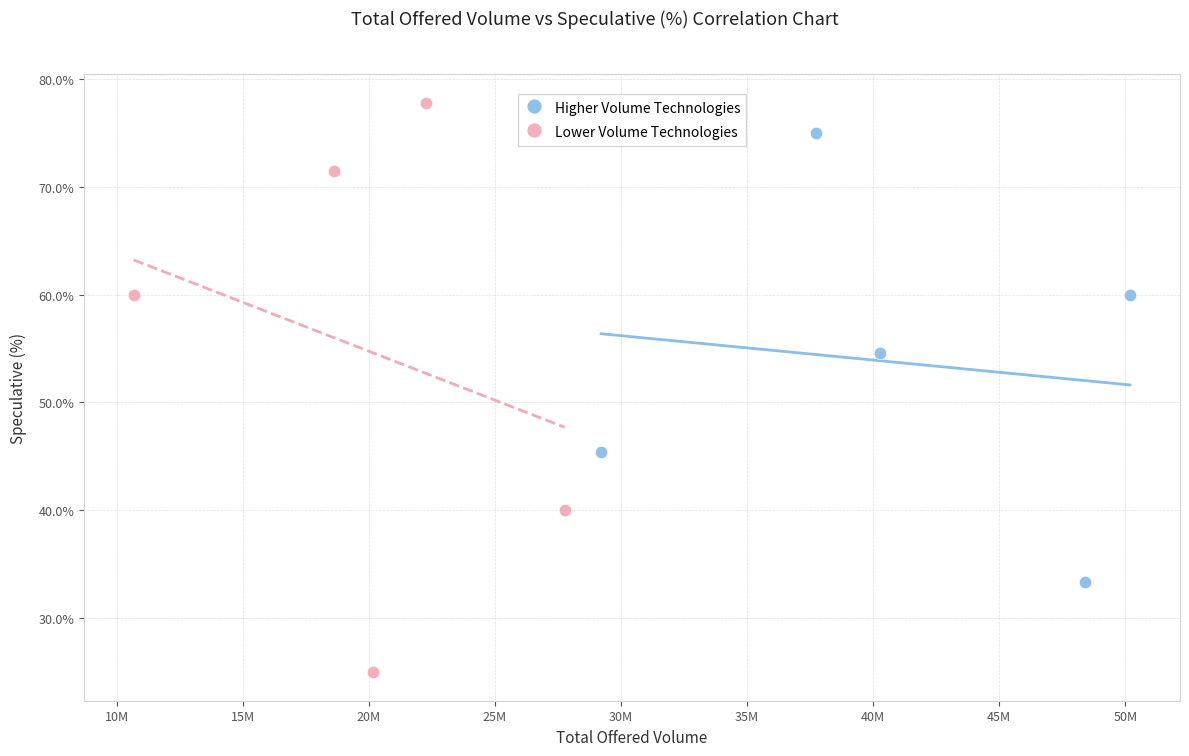

Which series has the widest spread of Y values?

Lower Volume Technologies